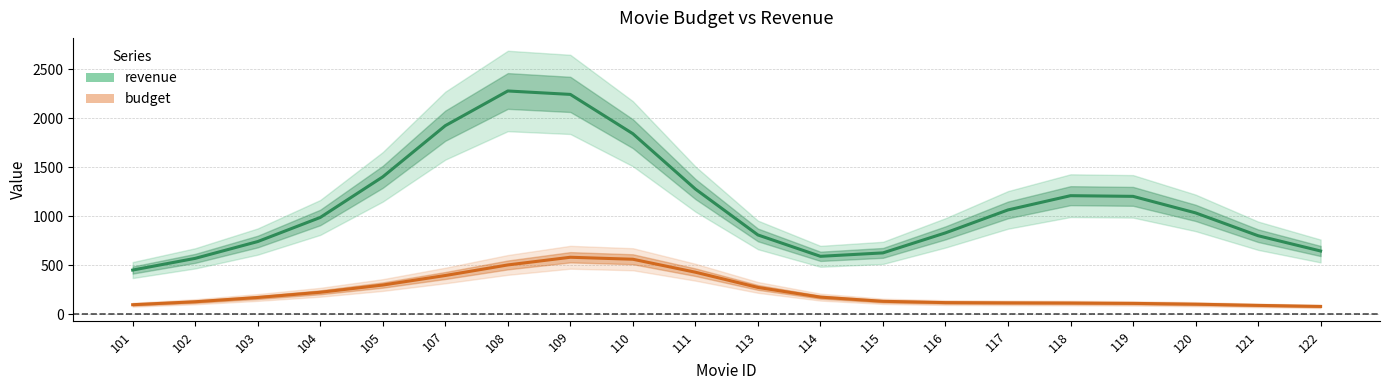

Where does the budget series first go above 173?

103